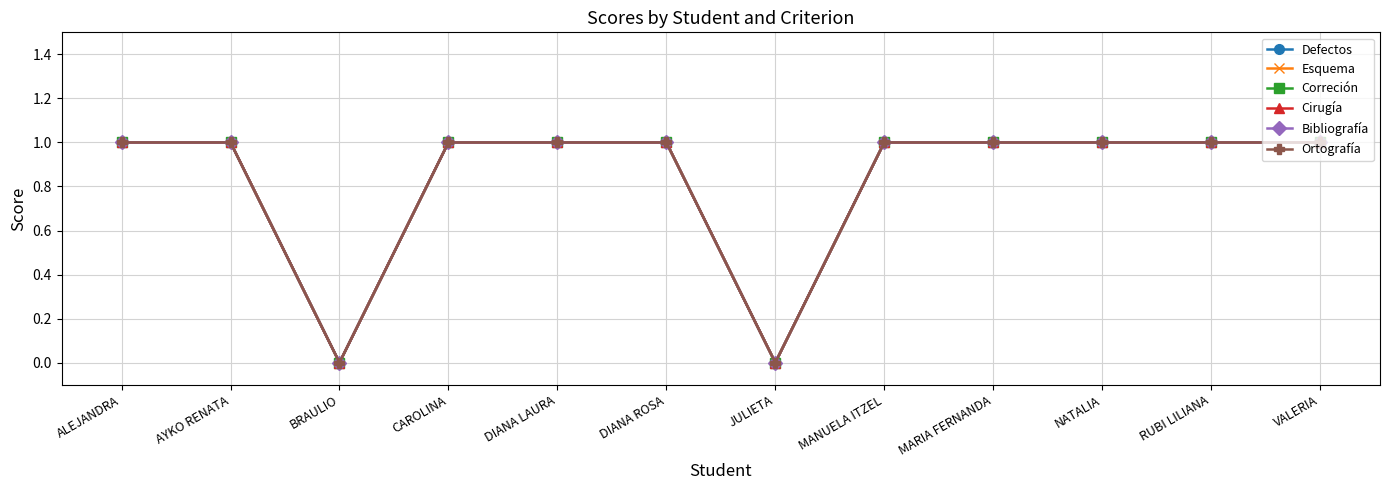

Rank the categories by Correción value from highest to lowest.

ALEJANDRA, AYKO RENATA, CAROLINA, DIANA LAURA, DIANA ROSA, MANUELA ITZEL, MARIA FERNANDA, NATALIA, RUBI LILIANA, VALERIA, BRAULIO, JULIETA